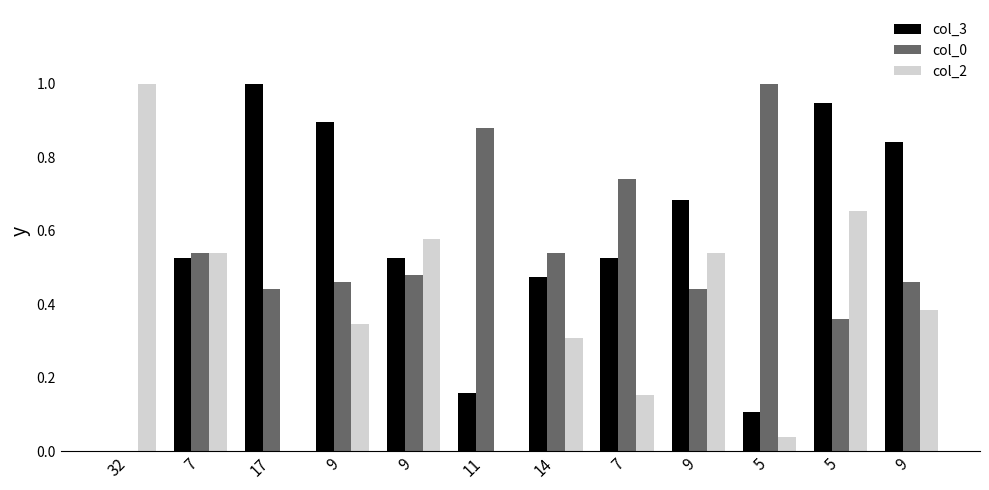

Reading left to right, what are all the values shown in this chart?

col_3: 32=0.0	7=0.5	17=1.0	9=0.9	9=0.5	11=0.2	14=0.5	7=0.5	9=0.7	5=0.1	5=0.9	9=0.8
col_0: 32=0.0	7=0.5	17=0.4	9=0.5	9=0.5	11=0.9	14=0.5	7=0.7	9=0.4	5=1.0	5=0.4	9=0.5
col_2: 32=1.0	7=0.5	17=0.0	9=0.3	9=0.6	11=0.0	14=0.3	7=0.2	9=0.5	5=0.0	5=0.7	9=0.4